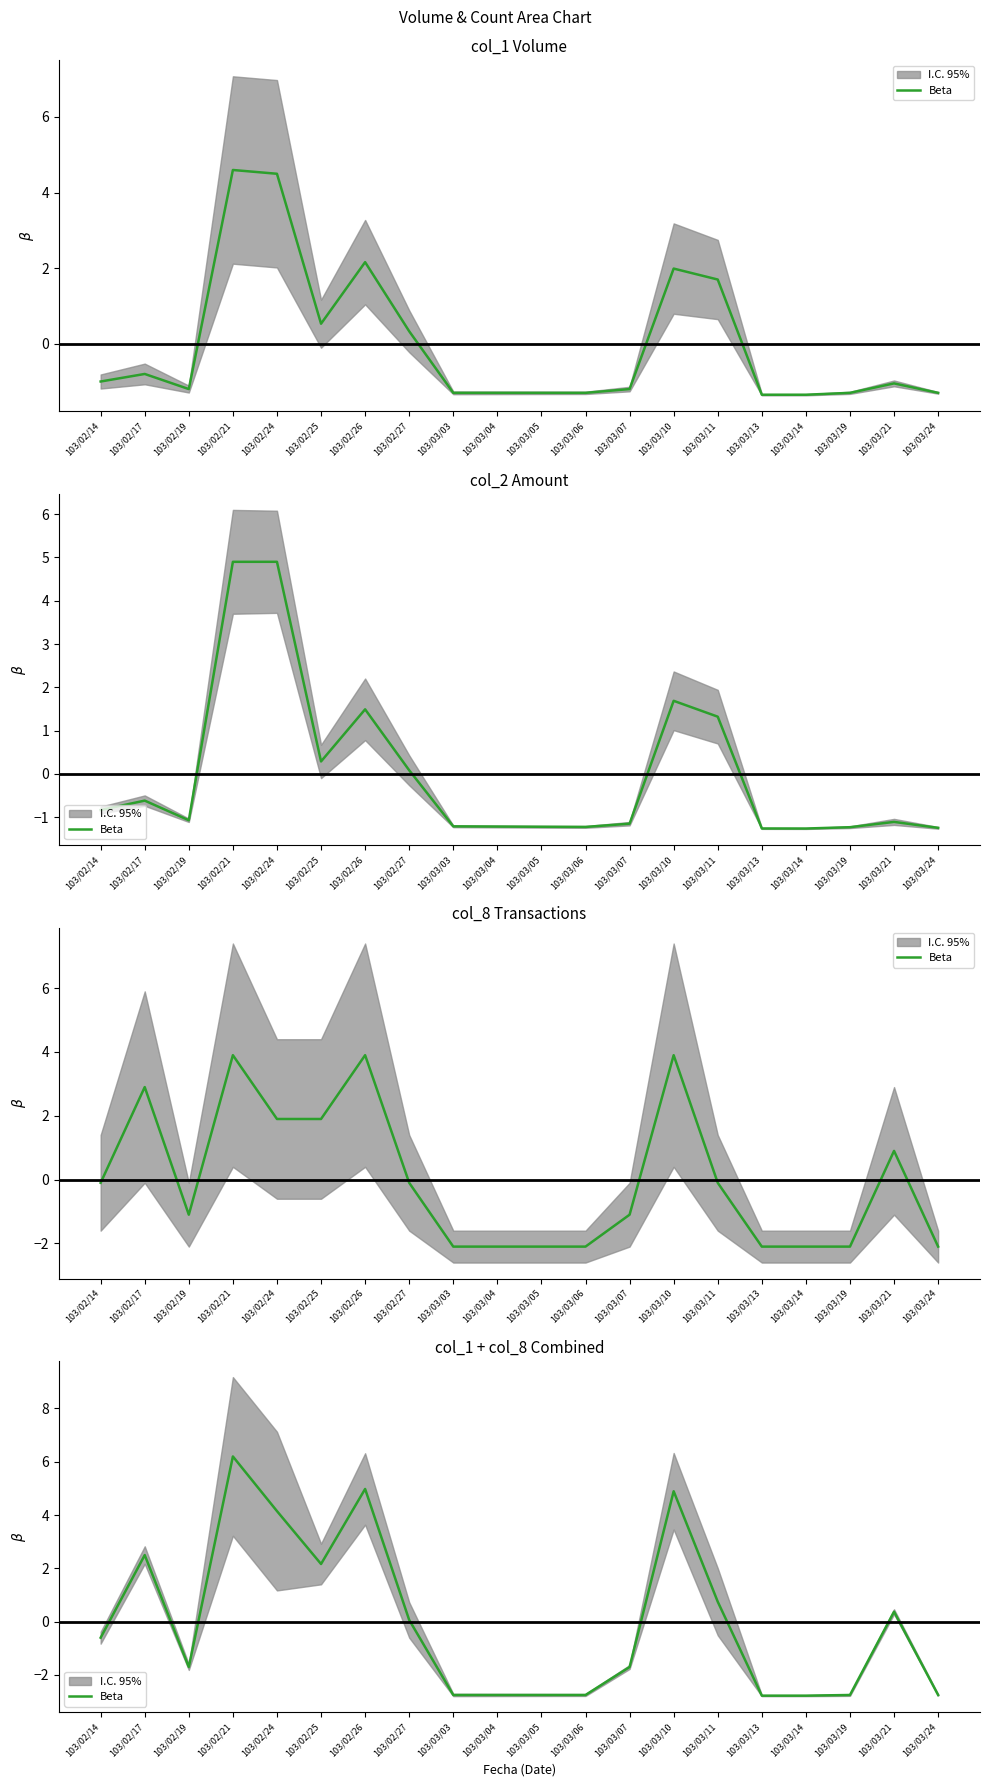

What is the difference between the values at 103/02/19 and 103/03/10?

6.6